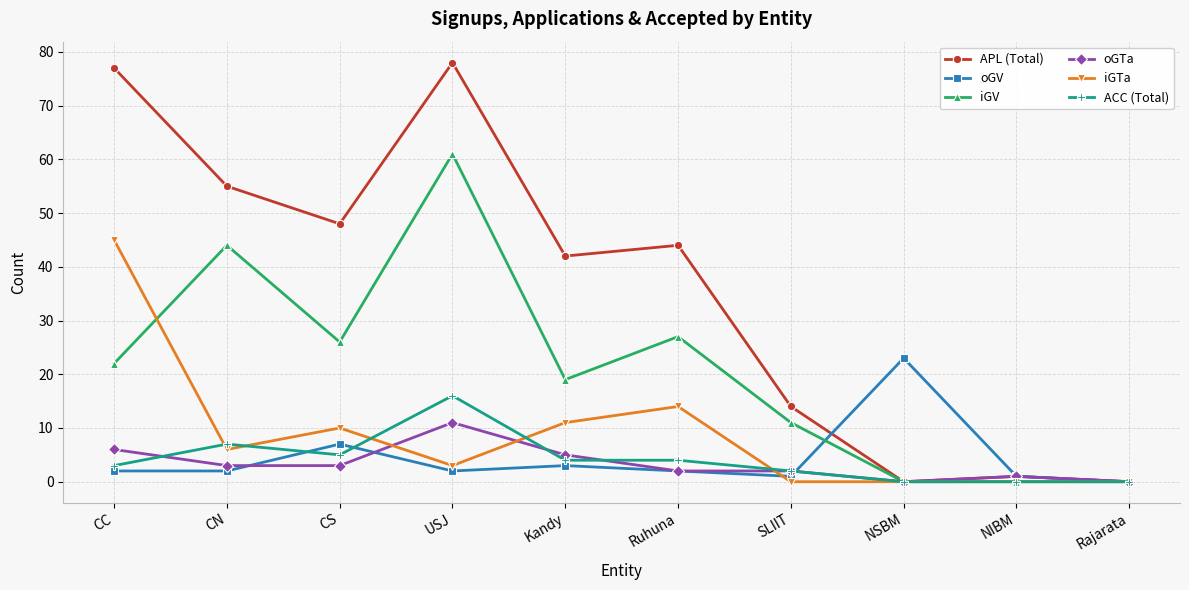

The value of APL (Total) at Ruhuna is 44. True or false?

True